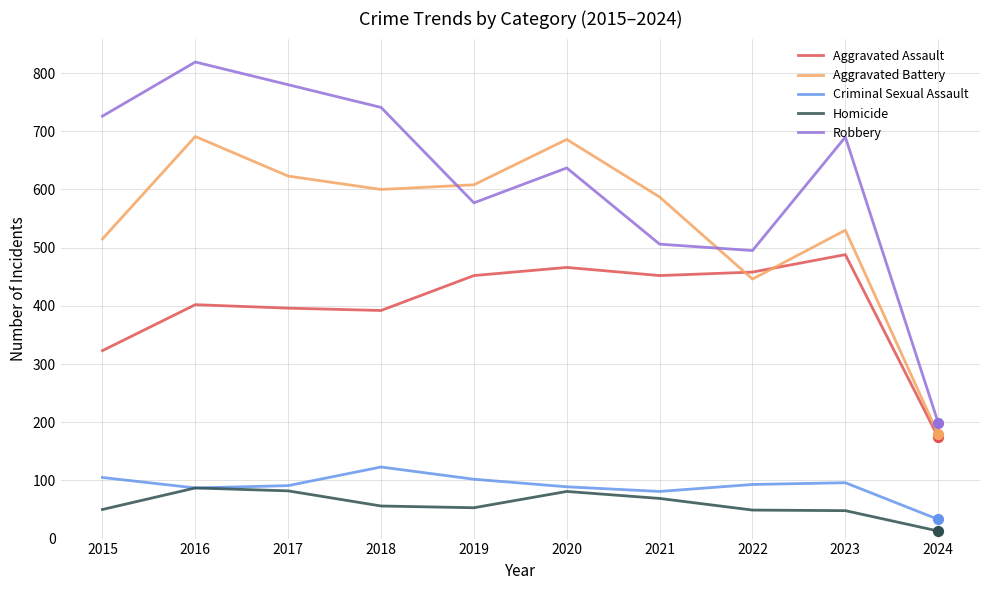

What is the total value across all series at 2022?

1541